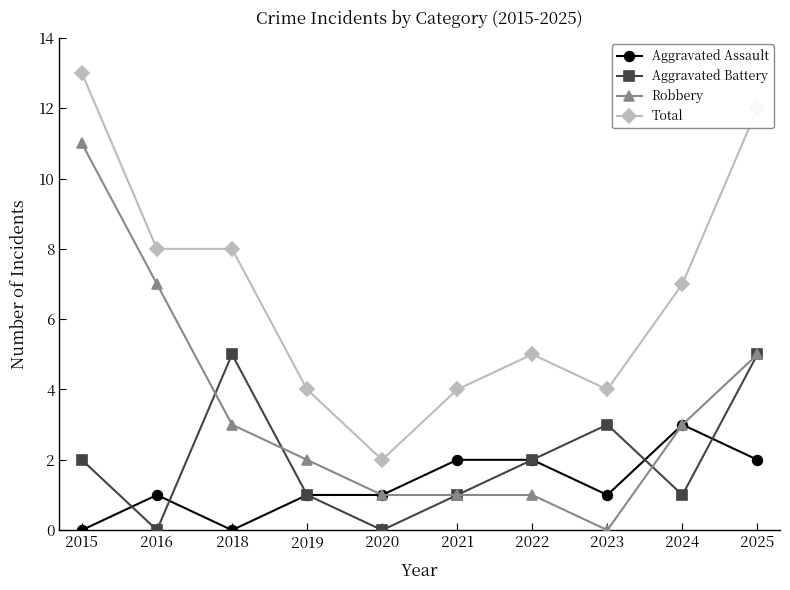

In Aggravated Battery, how many points are higher than both neighbors (excluding endpoints)?

2